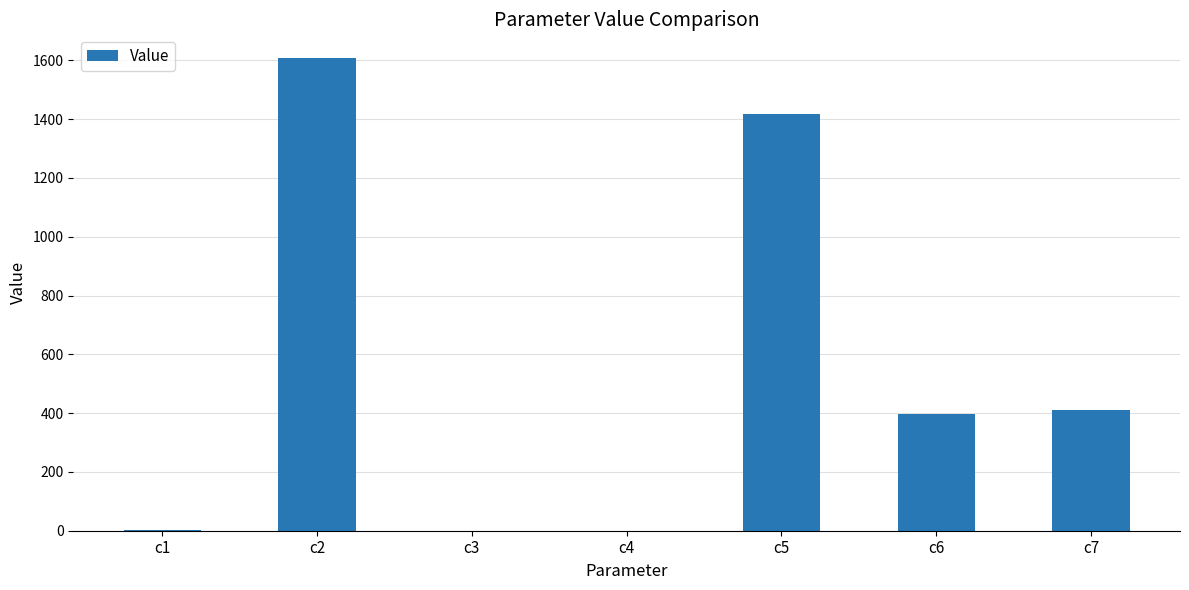

What is the difference between the values at c1 and c3?

0.7